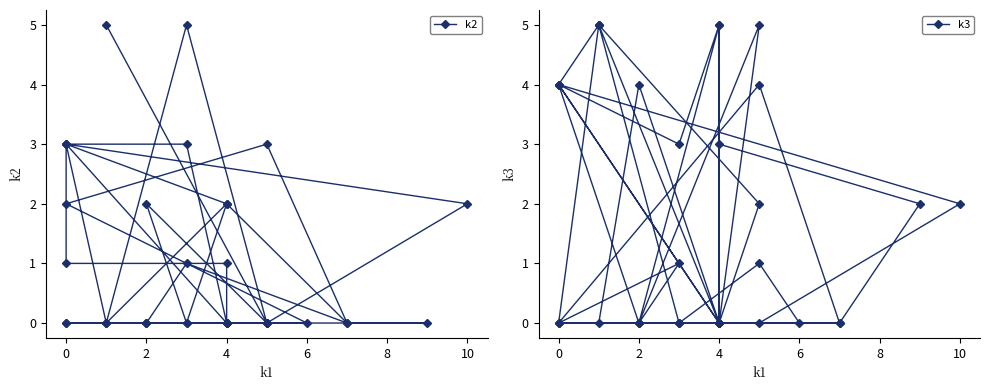

Reading right to left, transcribe all the data shown in this chart.

k2: 5	0	0	0	0	0	0	0	0	2	3	3	0	0	1	0	3	2	0	0	5	0	3	0	0	0	0	2	0	0	2	3	1	1	0	0	0	2	0	0
k3: 5	2	0	0	4	0	0	4	5	0	4	3	5	0	0	0	4	0	0	1	0	5	0	0	3	2	0	0	0	0	2	4	4	0	5	0	5	0	1	0